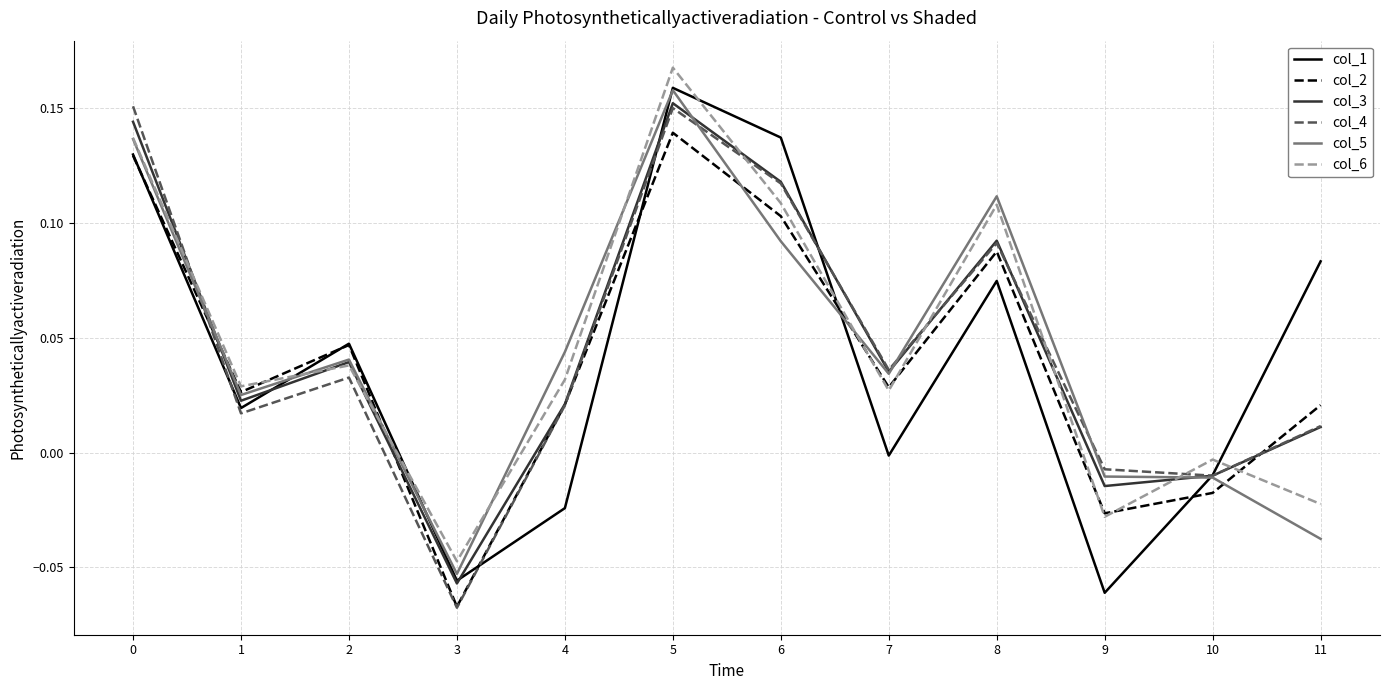

The col_5 series shows 0.1 at 5. True or false?

False